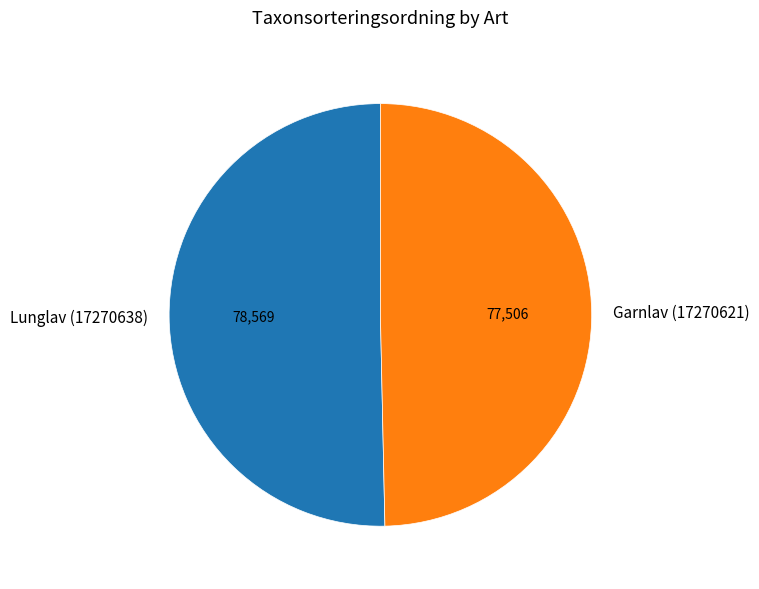

Is it true that Garnlav (17270621) is 41% of the pie?

False